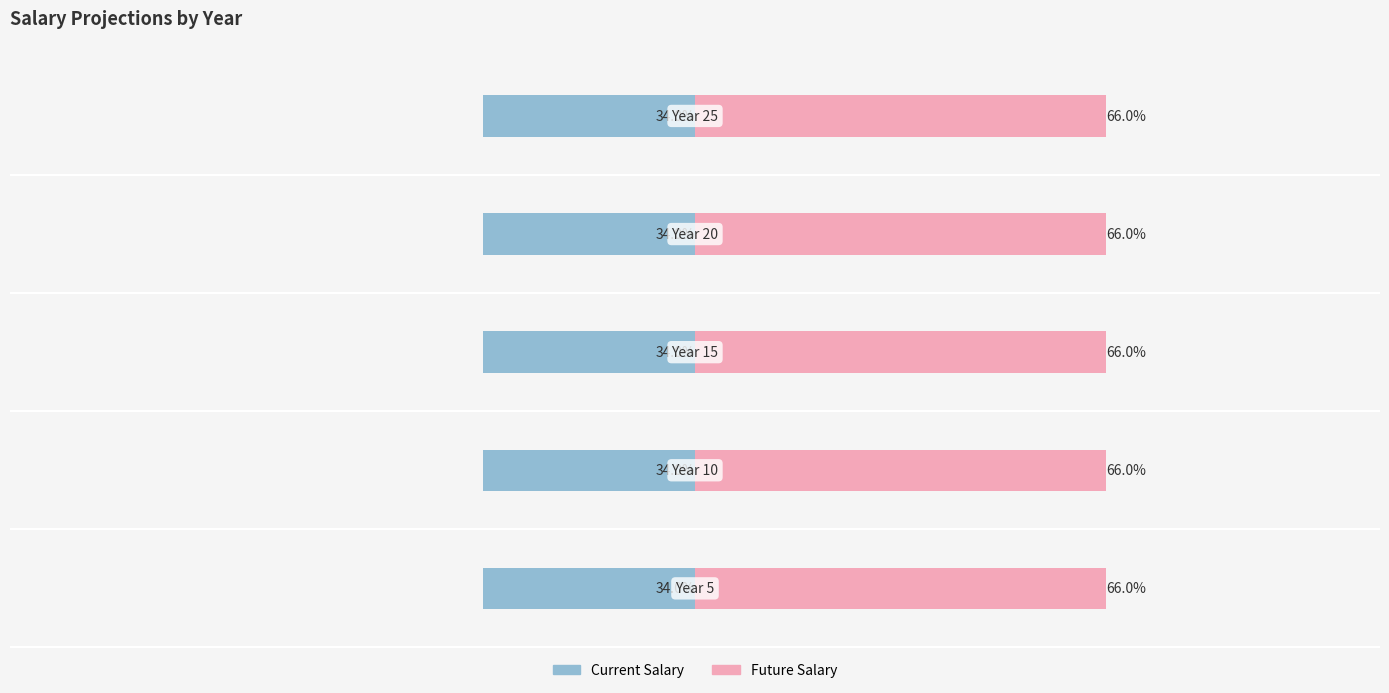

True or false: Future Salary has a value of 28.1 at 2.

False